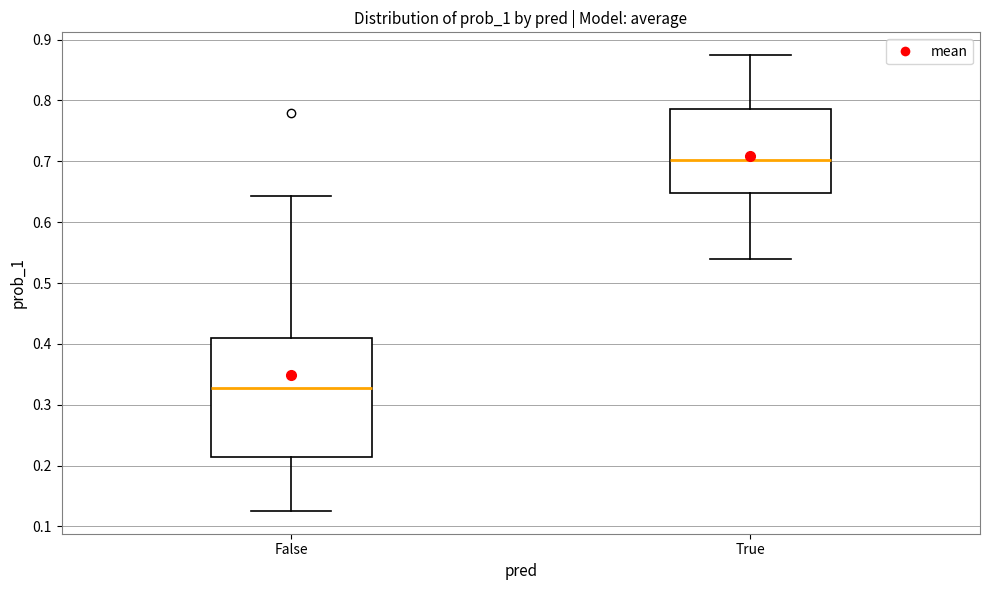

Where does the median line of the box for True sit on the y-axis? The values are not printed on the chart, so give them approximately, as read against the axis.

0.70